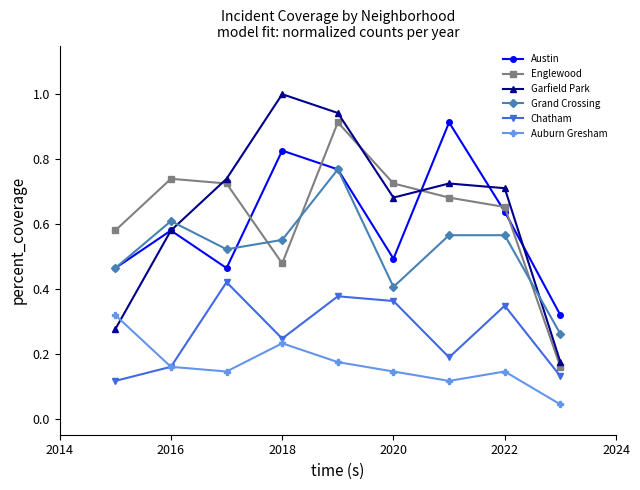

How many lines are shown in the chart?

6